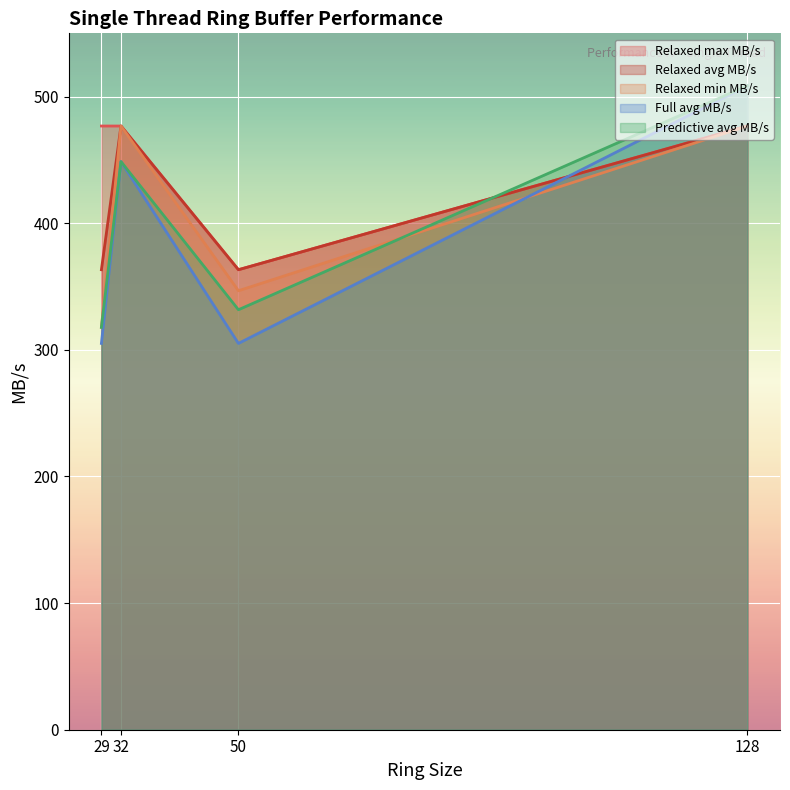

Reading left to right, transcribe all the data shown in this chart.

Relaxed max MB/s: 29=476.8	32=476.8	50=363.3	128=476.8
Relaxed avg MB/s: 29=363.3	32=476.8	50=363.3	128=476.8
Relaxed min MB/s: 29=317.8	32=476.8	50=346.7	128=476.8
Full avg MB/s: 29=305.1	32=448.7	50=305.1	128=508.6
Predictive avg MB/s: 29=317.8	32=448.7	50=331.7	128=508.6